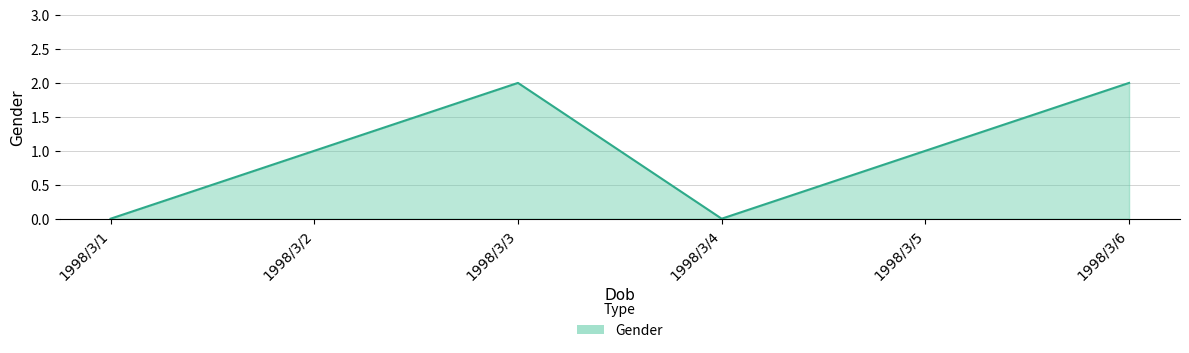

What is the greatest value displayed?

2